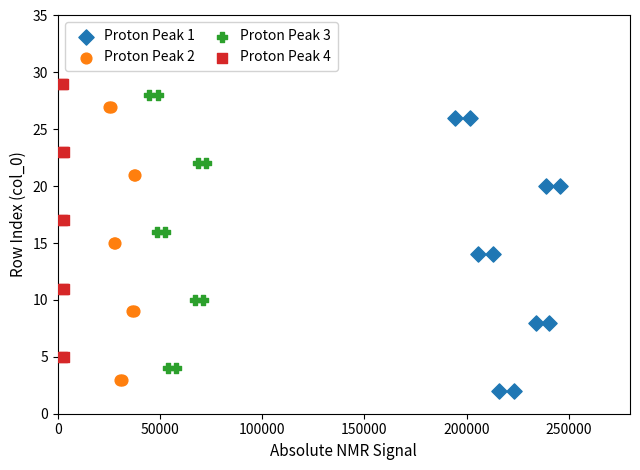

Which series contains the highest Y value?

Proton Peak 4